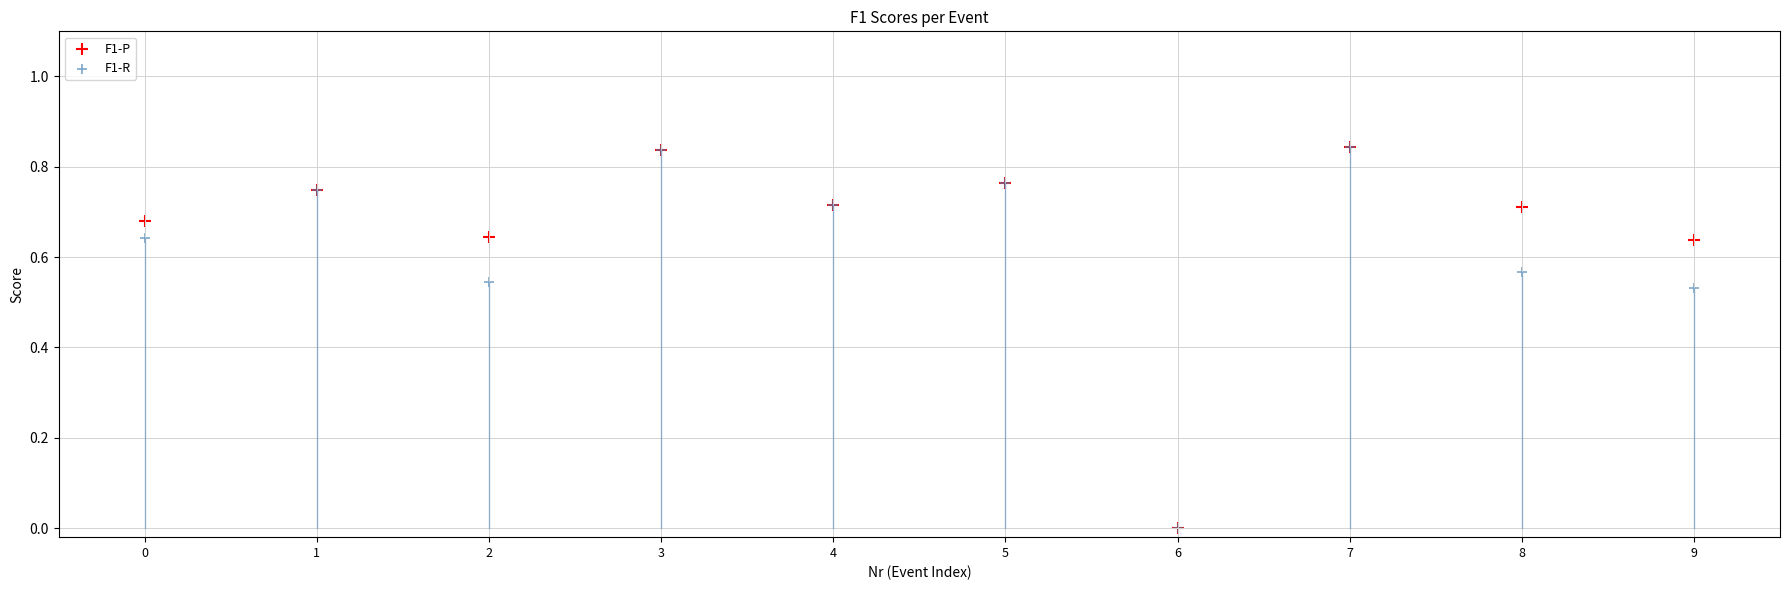

What are all the series names shown in the legend?

F1-P, F1-R